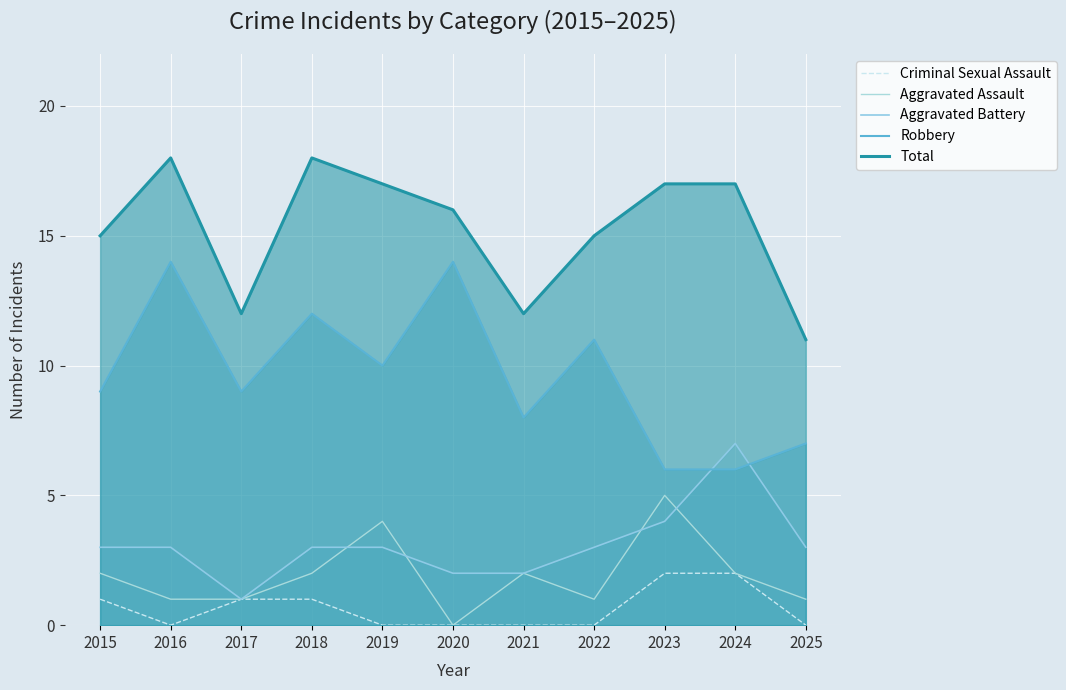

At how many categories does at least one series exceed 13?

8